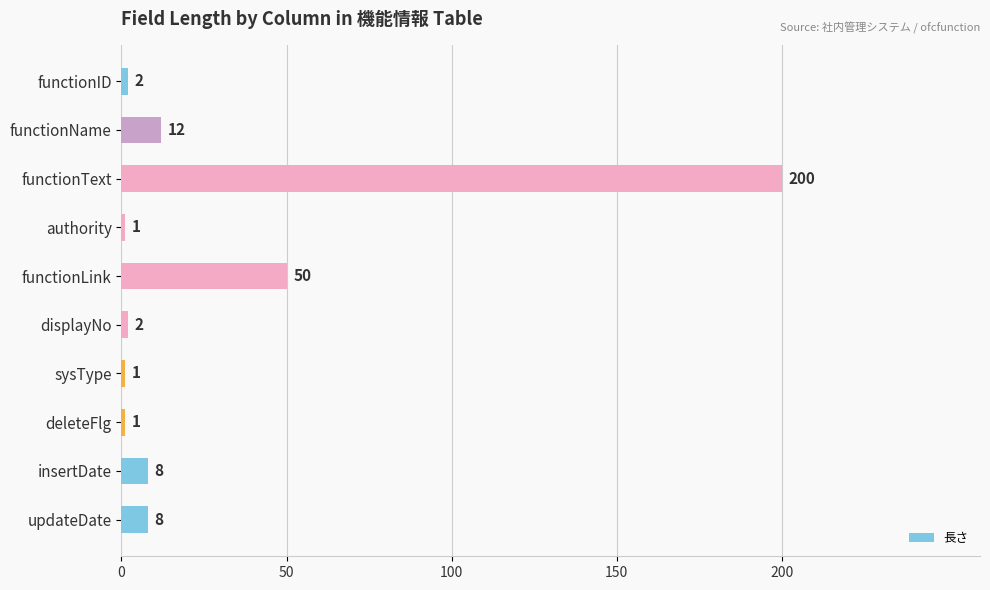

What is the smallest value displayed?

1